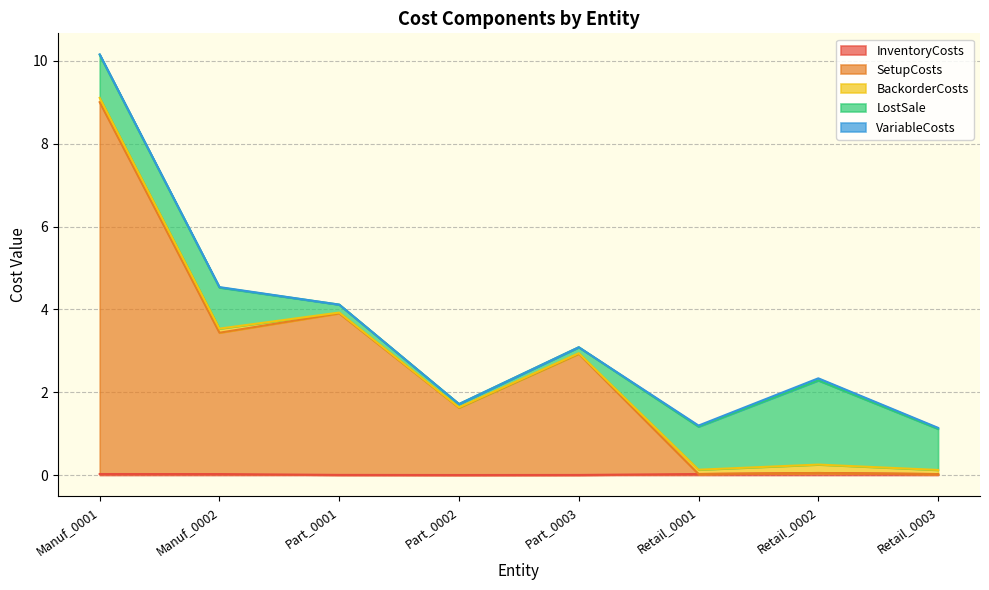

What is the greatest value displayed?

9.0